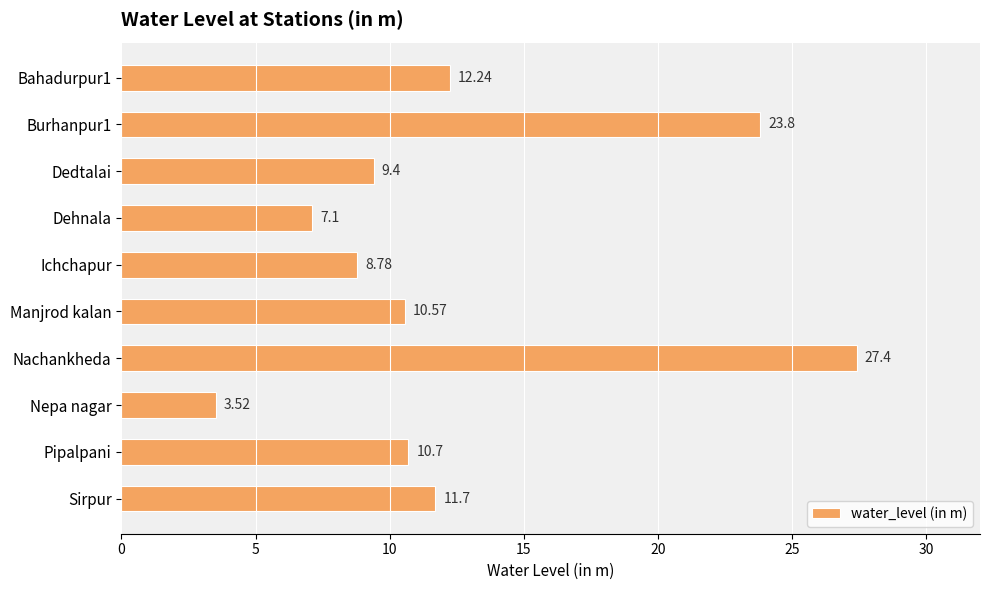

What is the label of the 6th bar from the bottom?

Ichchapur